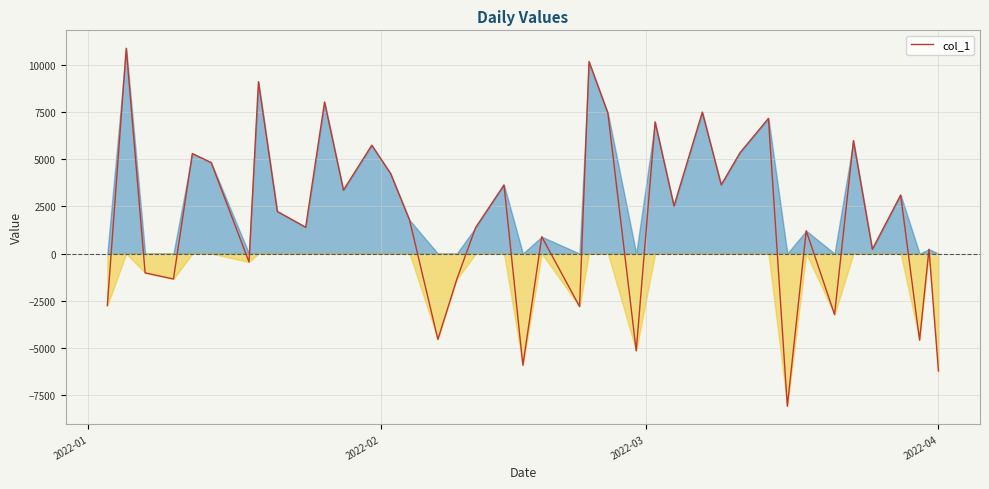

What is the smallest value displayed?

-8095.0